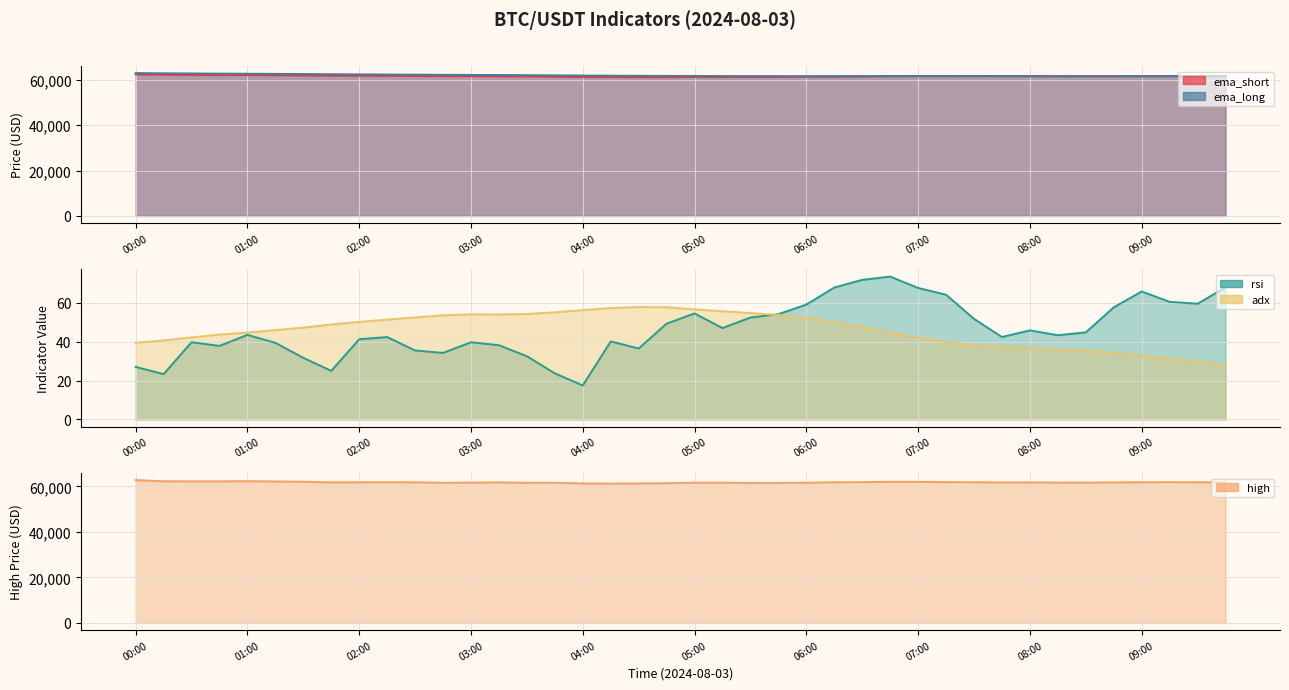

Where is adx nearest to the value 42?

07:00